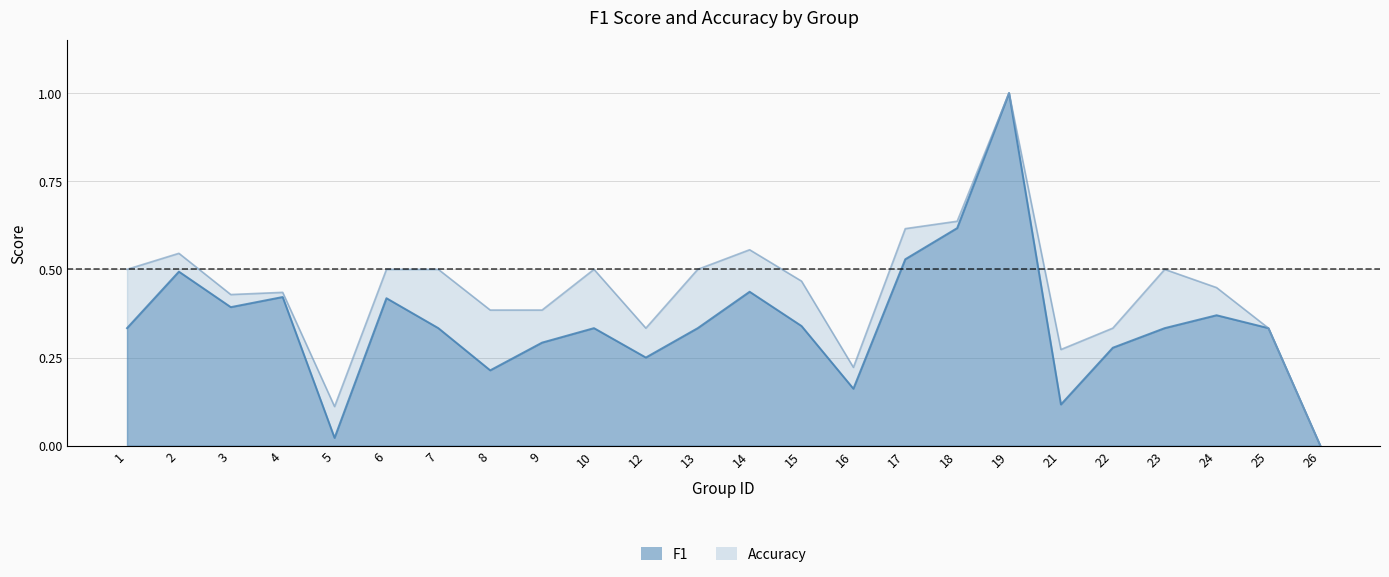

What is the value of the f1 point at the 17th from the left?

0.6